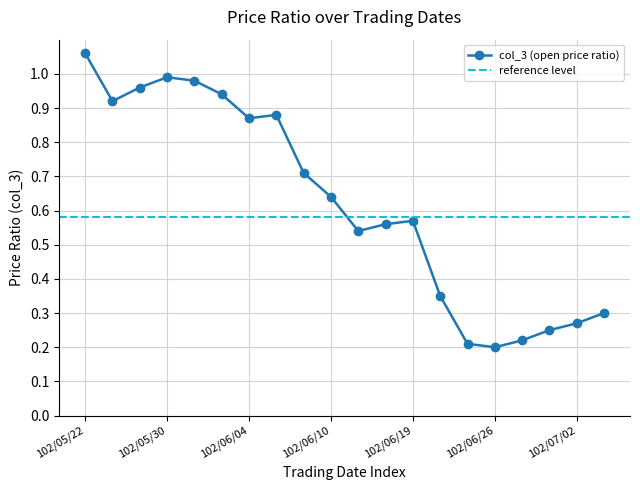

Reading left to right, what are all the values shown in this chart?

102/05/22=1.1	102/05/27=0.9	102/05/28=1.0	102/05/30=1.0	102/05/31=1.0	102/06/03=0.9	102/06/04=0.9	102/06/05=0.9	102/06/07=0.7	102/06/10=0.6	102/06/11=0.5	102/06/18=0.6	102/06/19=0.6	102/06/21=0.3	102/06/25=0.2	102/06/26=0.2	102/06/27=0.2	102/06/28=0.2	102/07/02=0.3	102/07/03=0.3